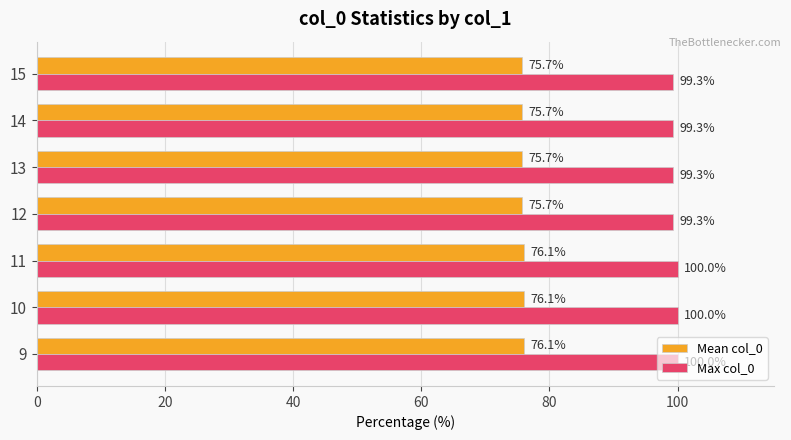

Read the Max col_0 value at 10.

100.0